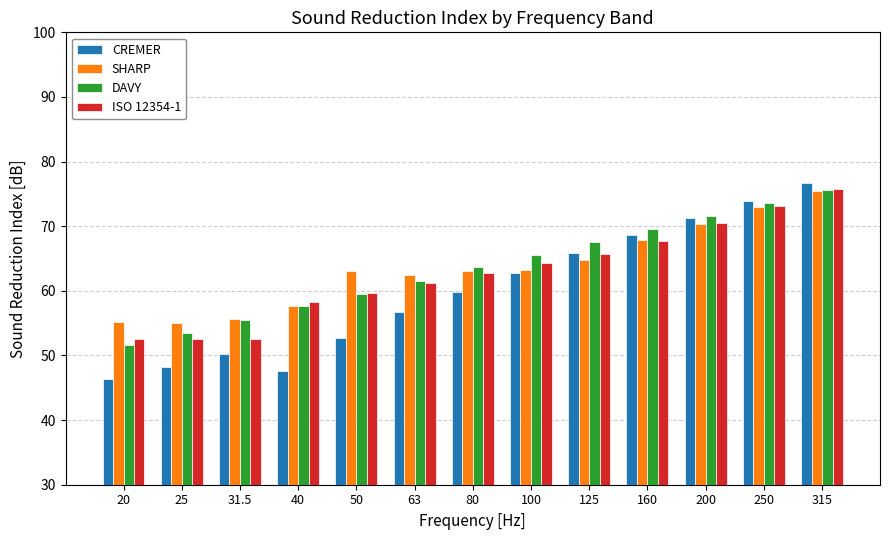

At which category is the sum across all series the highest?

315